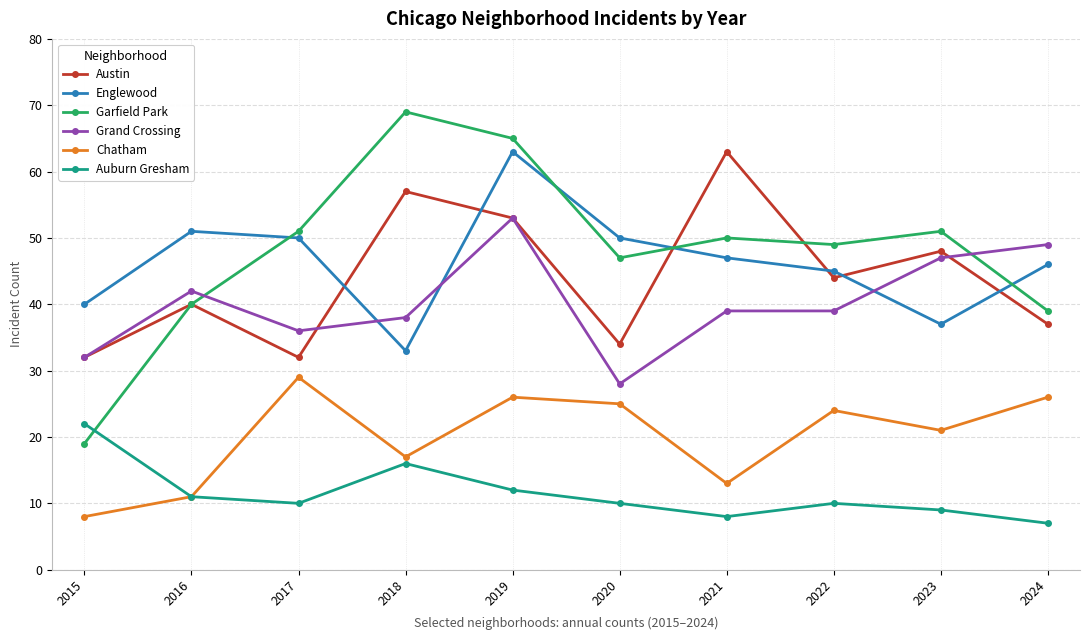

How many series are shown in this chart?

6